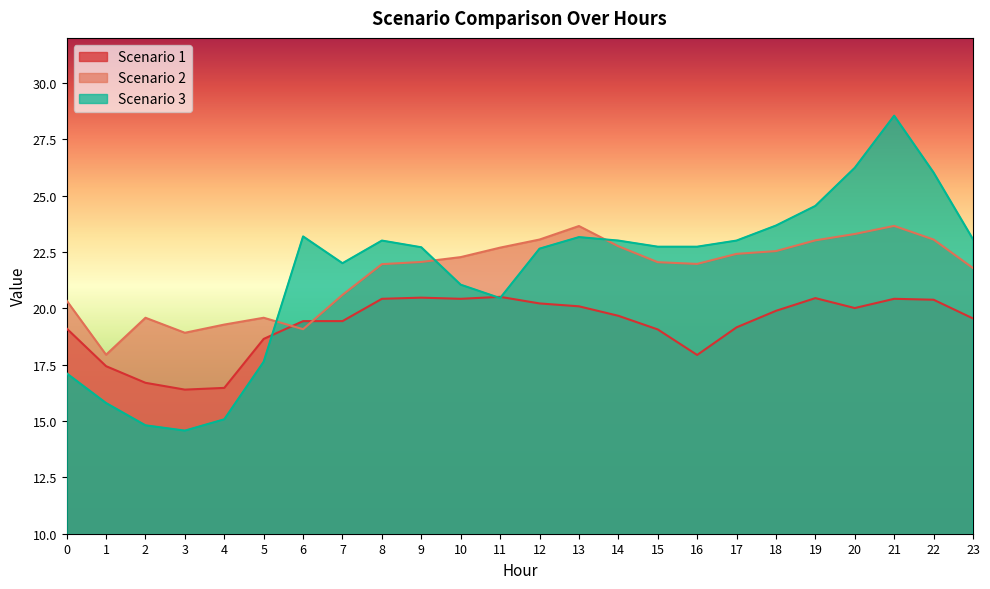

The Scenario 2 series shows 22.0 at 8. True or false?

True